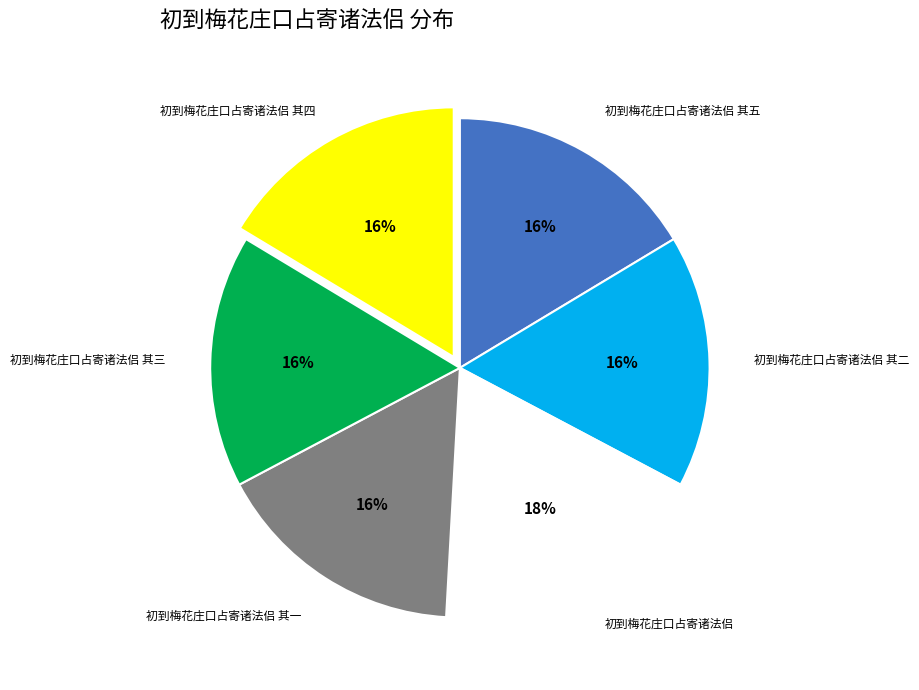

To the nearest percent, what is the average slice percentage?

17%